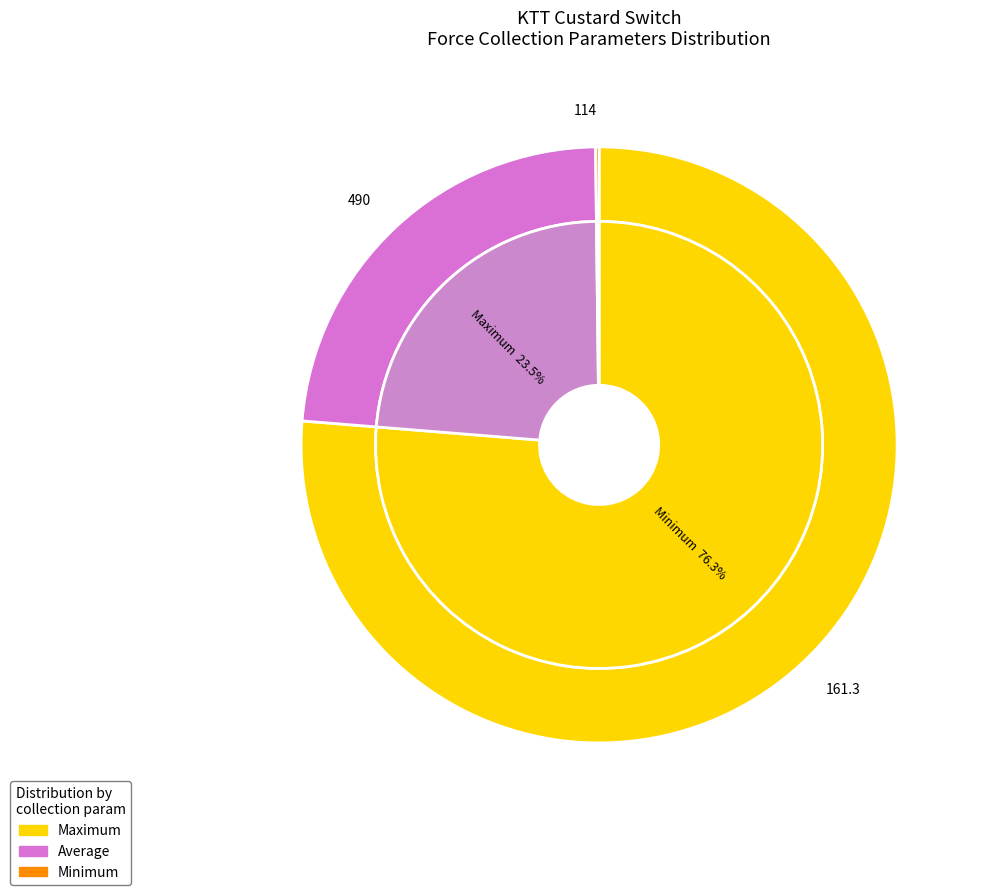

How many slices are in this pie chart?

4